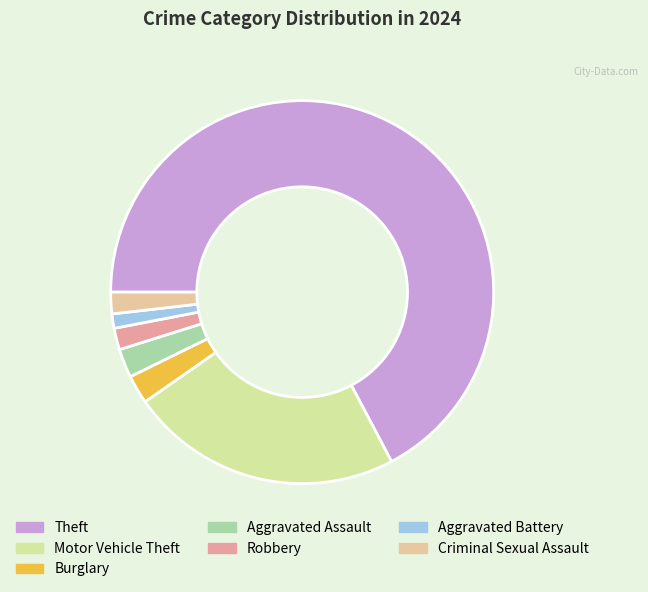

Which slice is the largest?

Theft